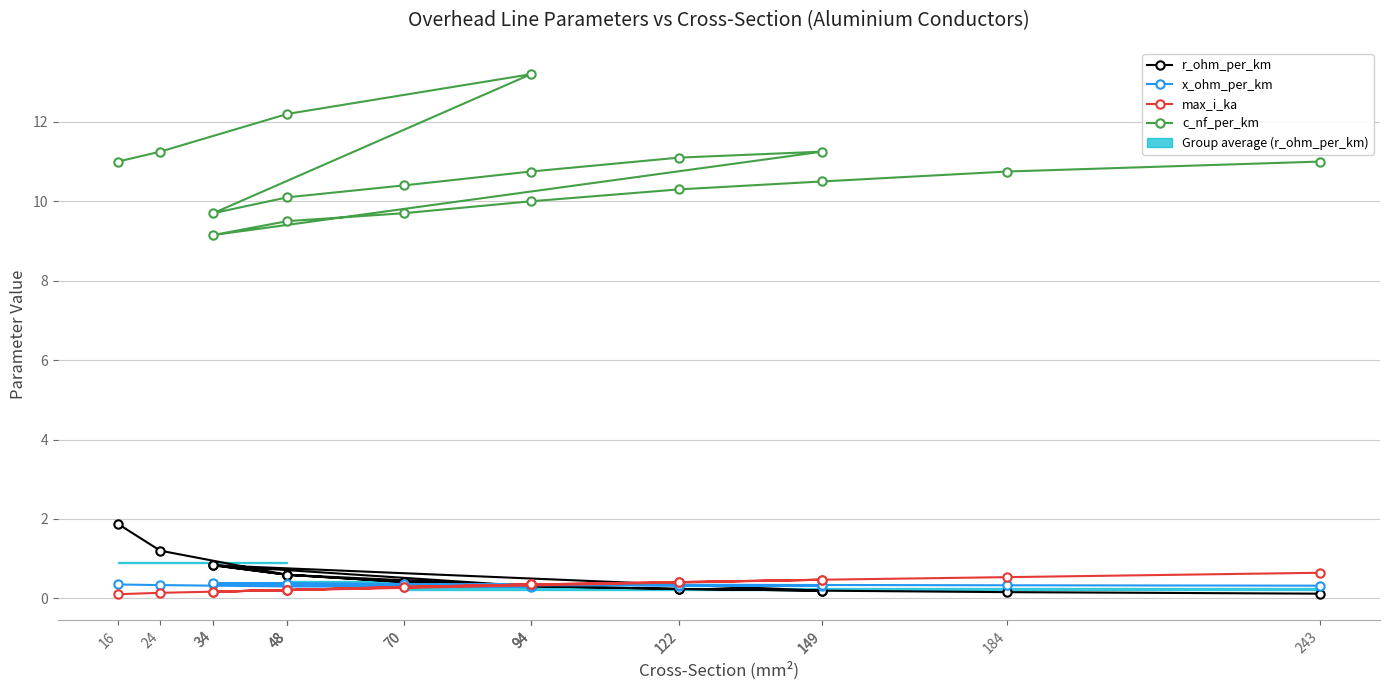

At 34, list the series in order from smallest to largest.

max_i_ka, x_ohm_per_km, r_ohm_per_km, c_nf_per_km